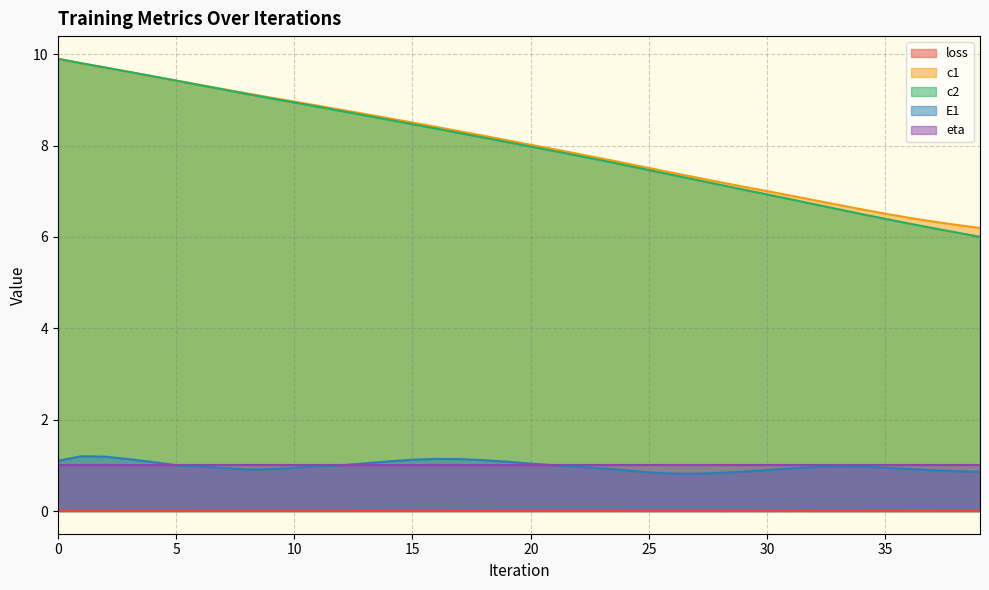

True or false: loss and c1 cross at least once.

False